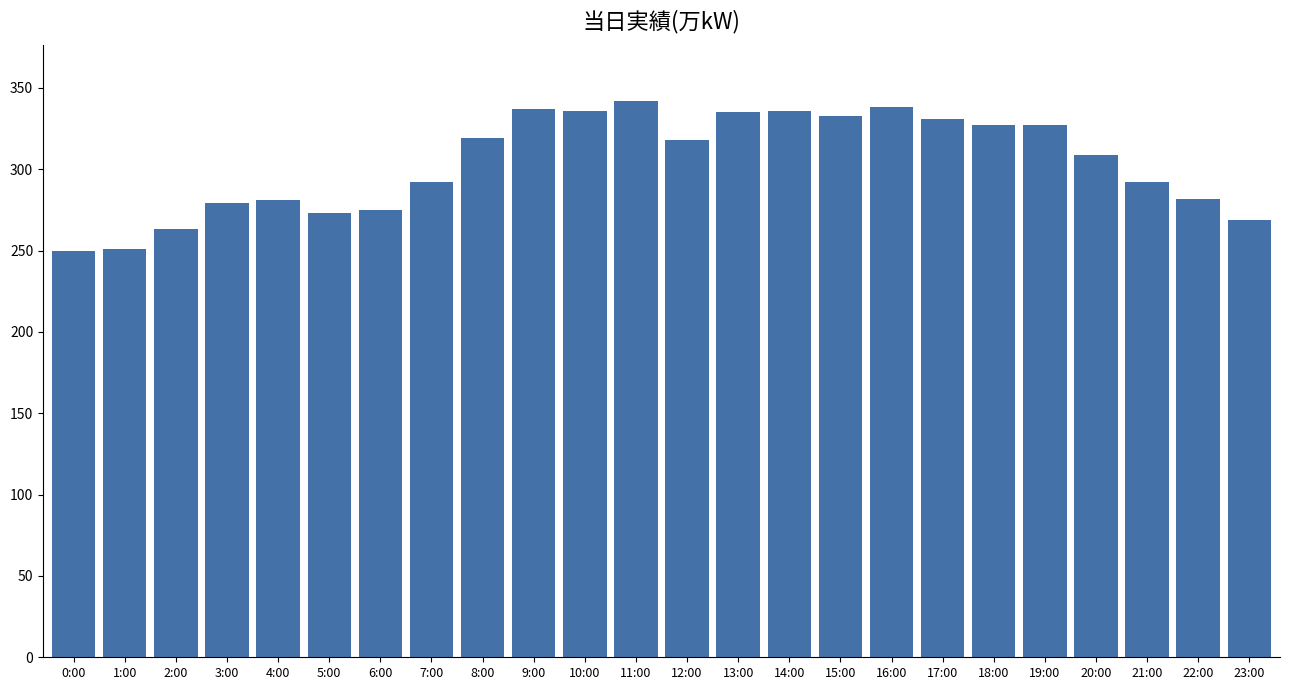

What is the smallest value displayed?

250